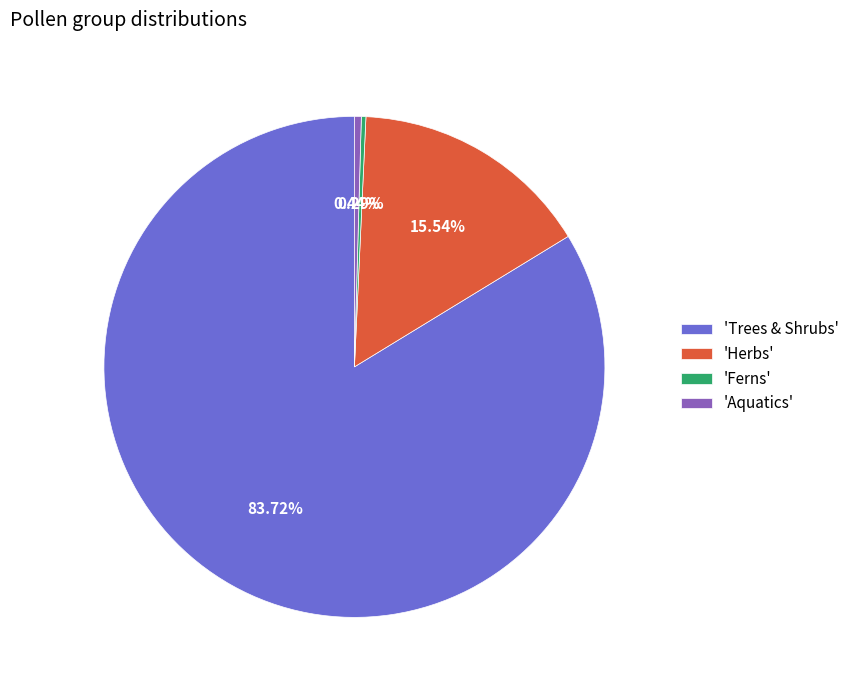

To the nearest percent, what is the average slice percentage?

25%